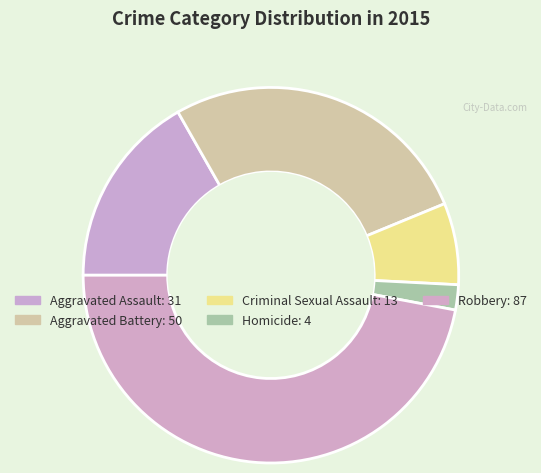

Is the sum of Criminal Sexual Assault and Homicide greater than half?

No